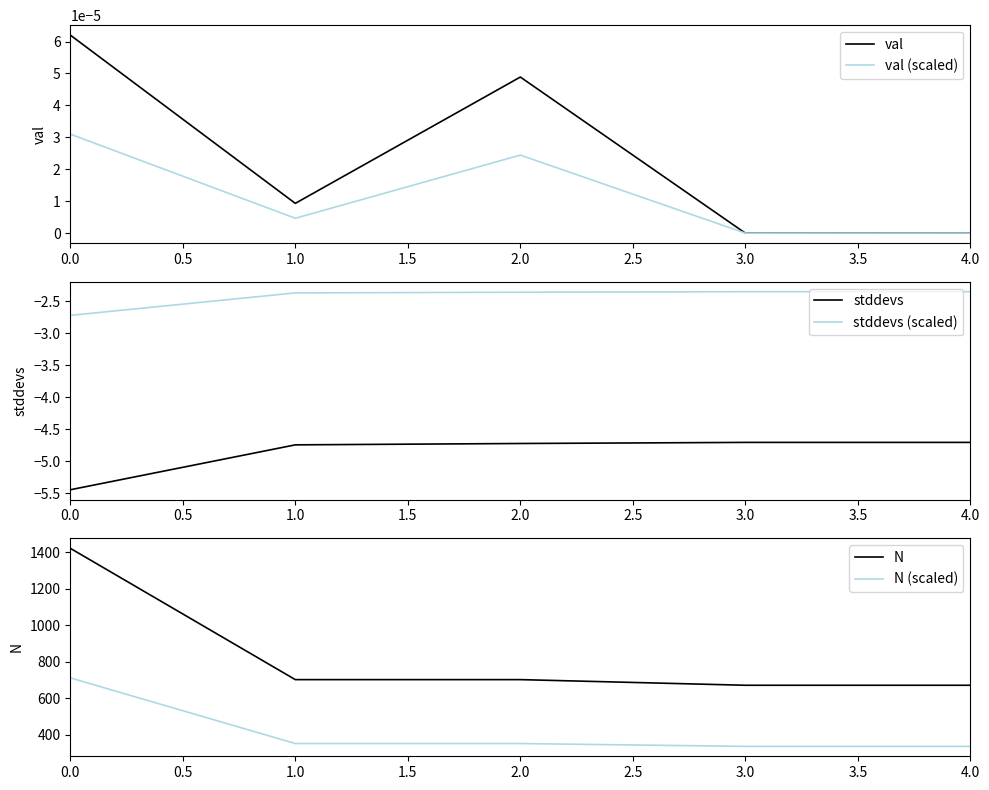

What is the highest value of the N (scaled) series?

711.5